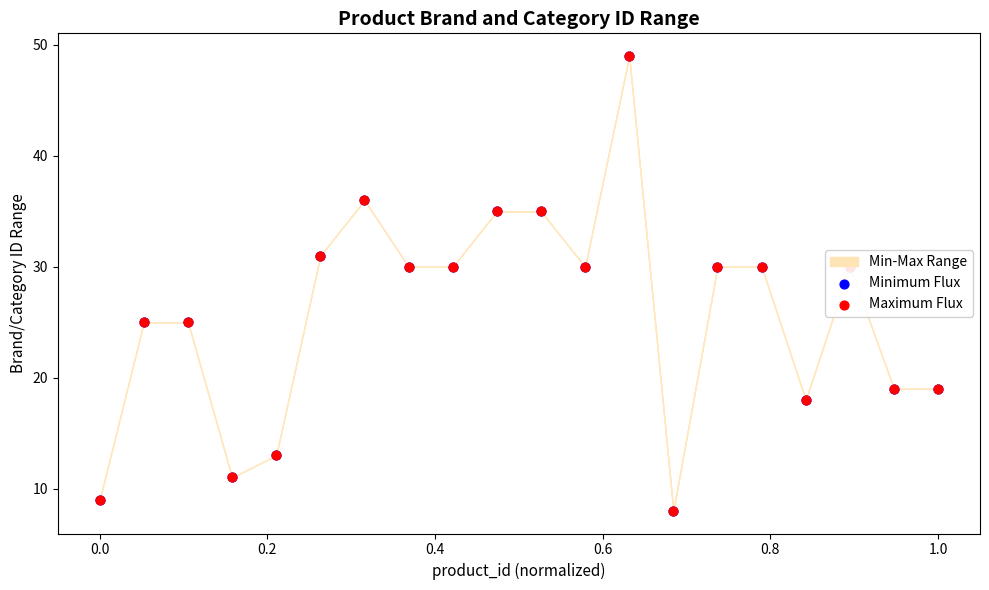

Which series has the widest spread of Y values?

Minimum Flux